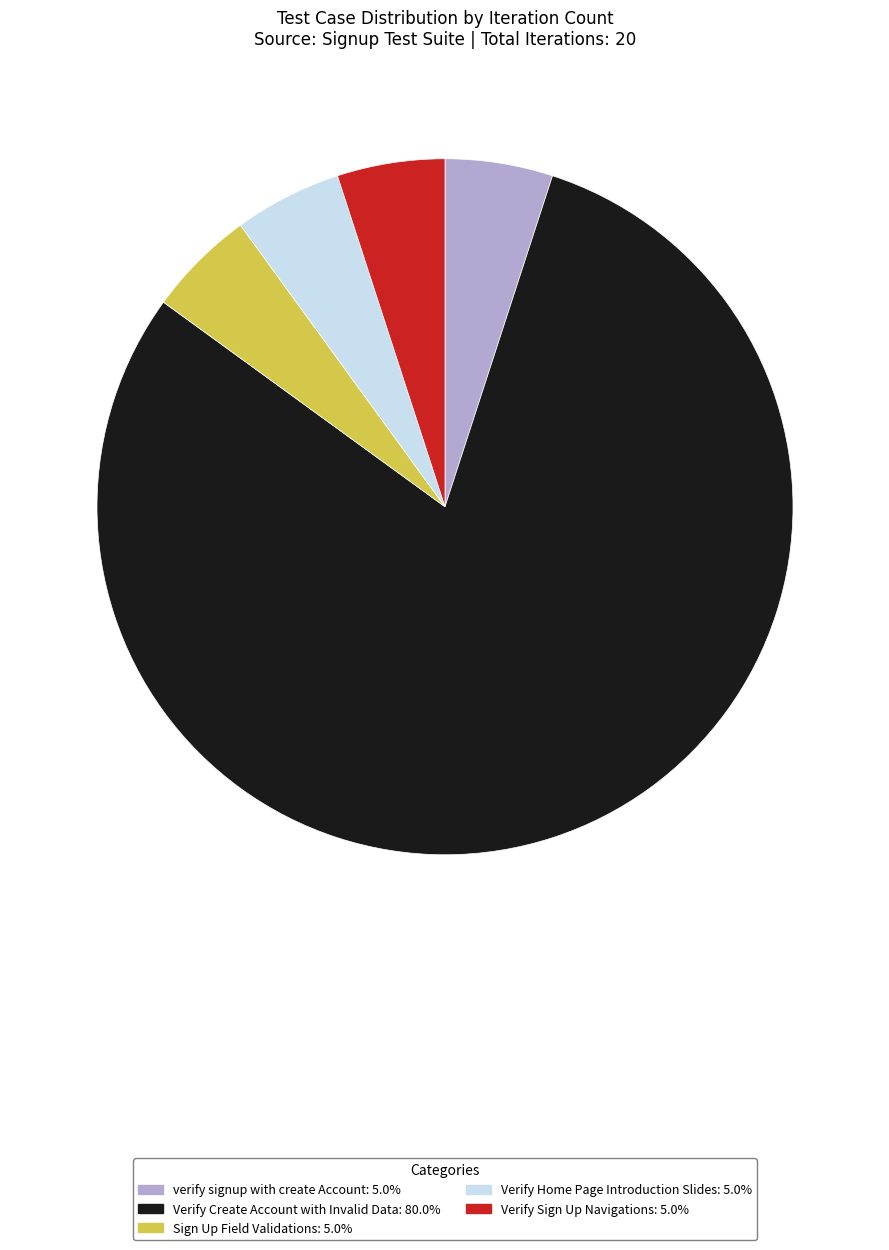

Combined, do Verify Home Page Introduction Slides and verify signup with create Account account for over 50%?

No